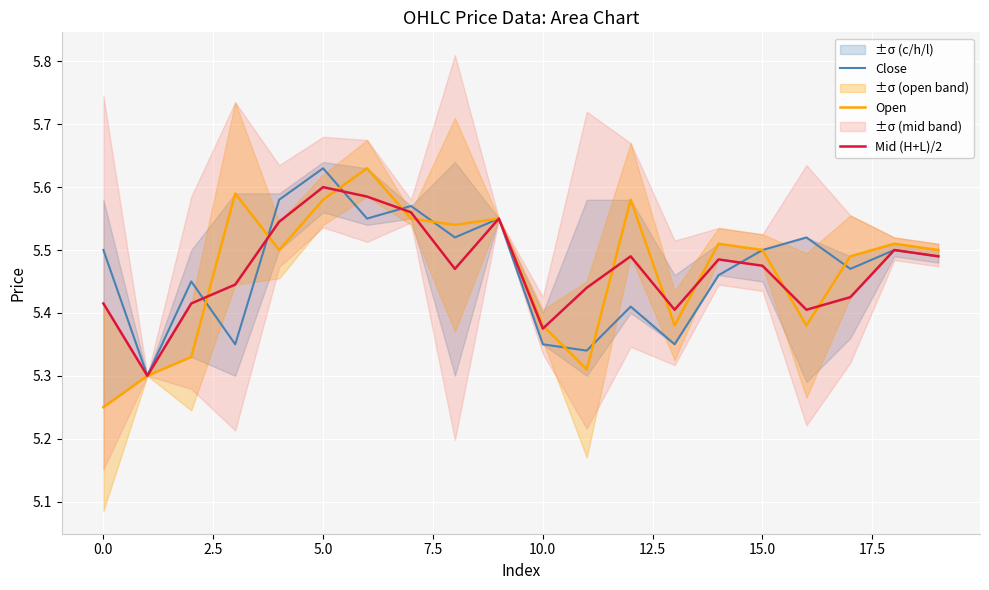

What is the label of the 2nd point from the right?

18